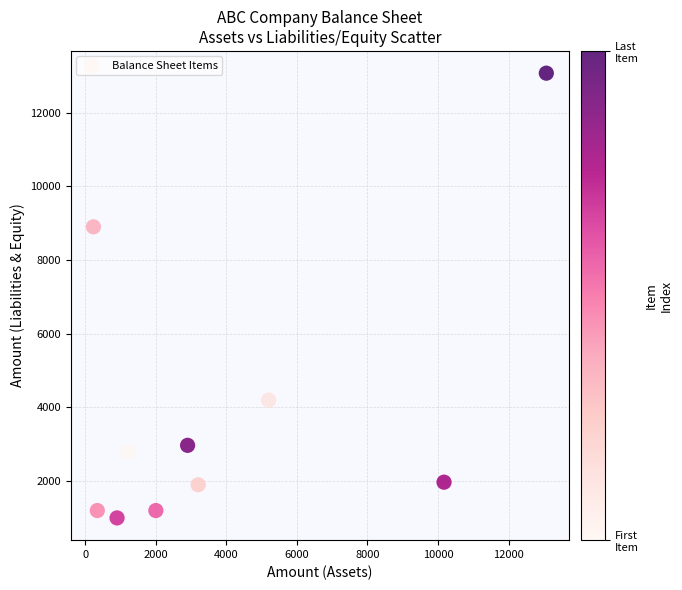

What is the average X value?

3921